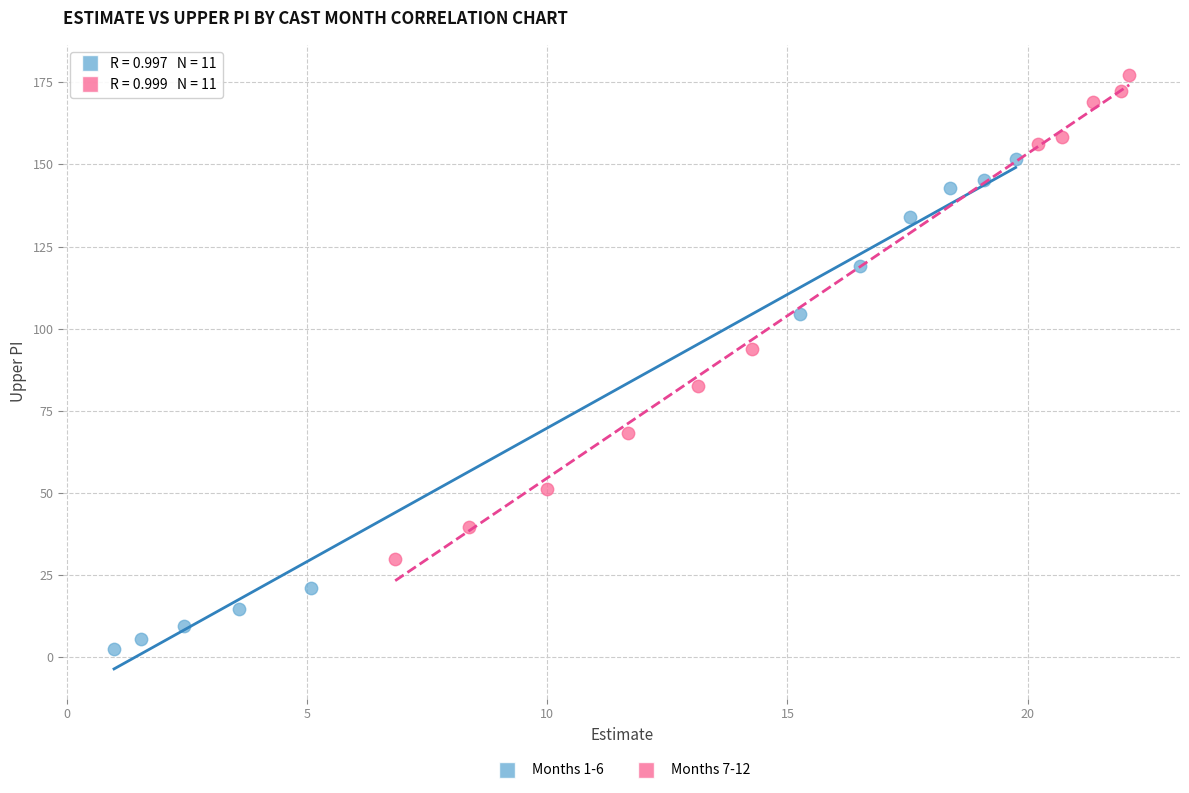

Which series reaches the minimum Y coordinate?

Months 1-6